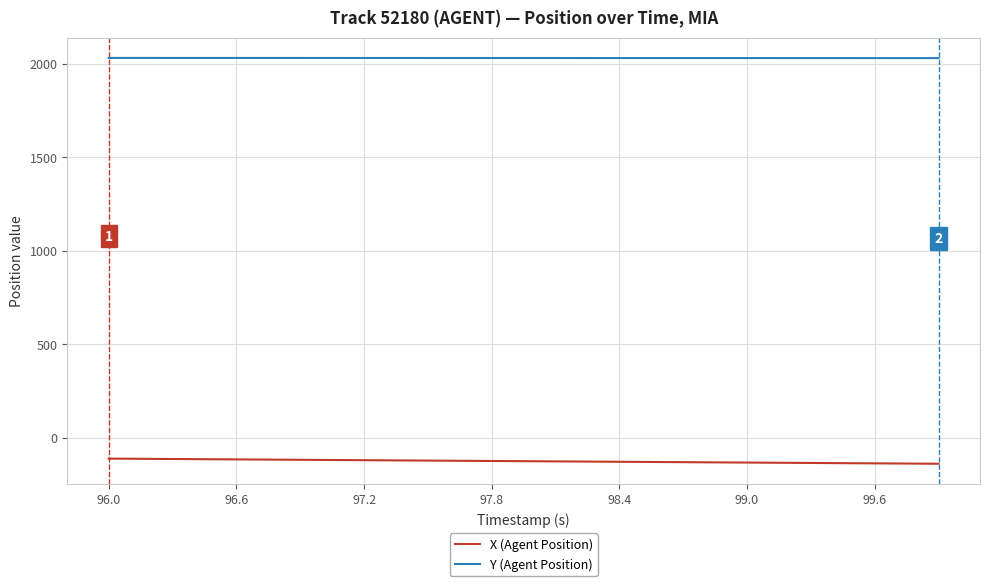

True or false: Y (Agent Position) and X (Agent Position) intersect in this chart.

False